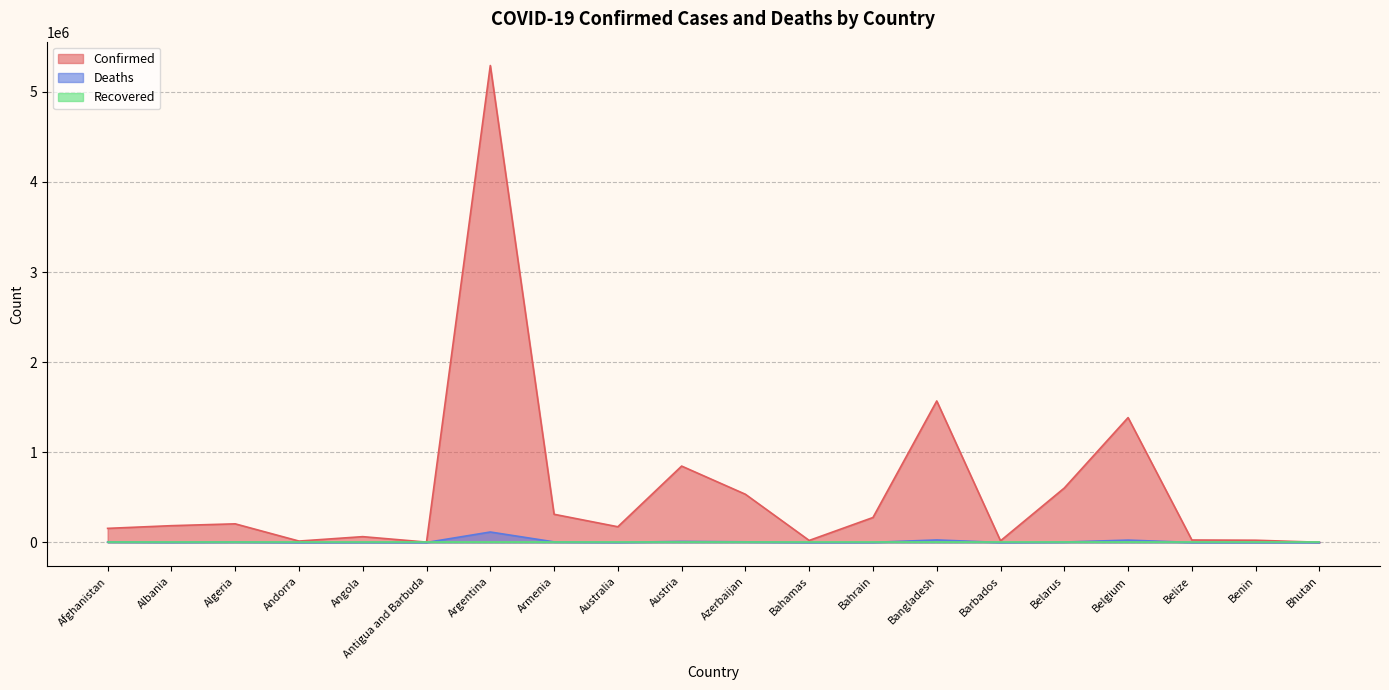

Where is the first local maximum for Deaths?

Algeria